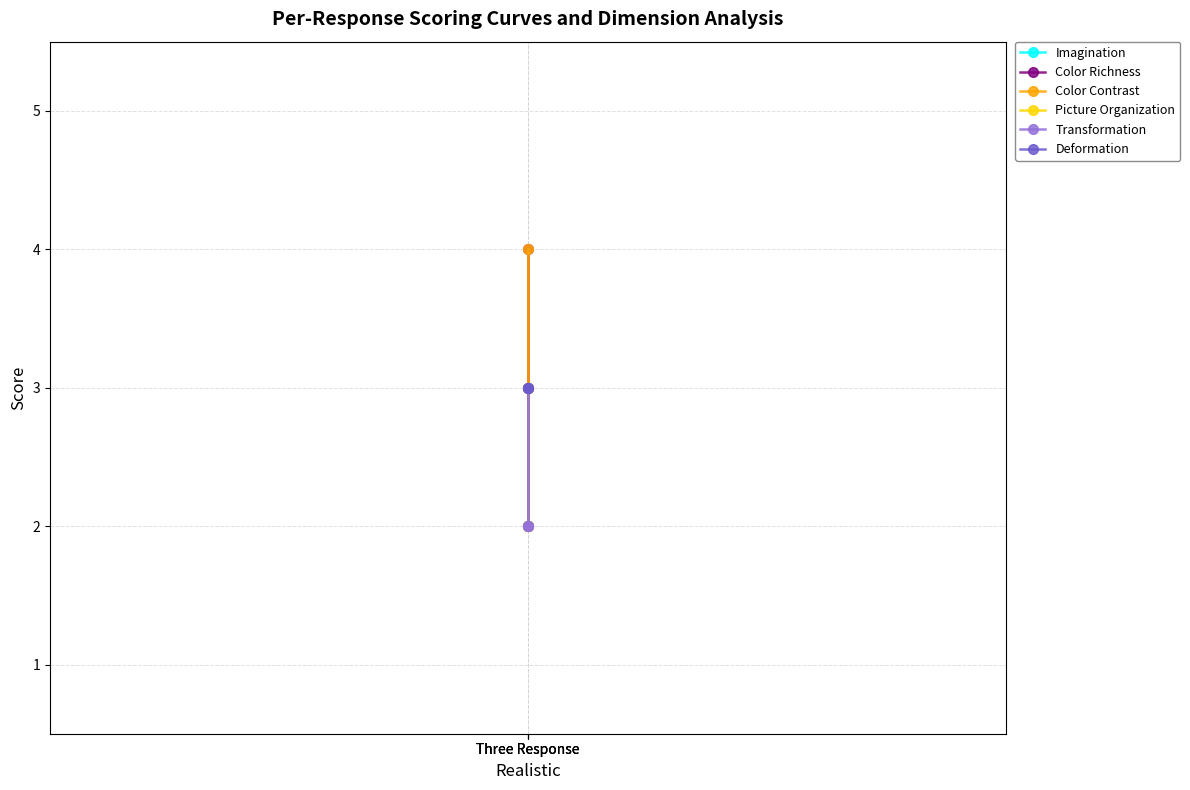

The value of Color Contrast at Three Response is 4. True or false?

True